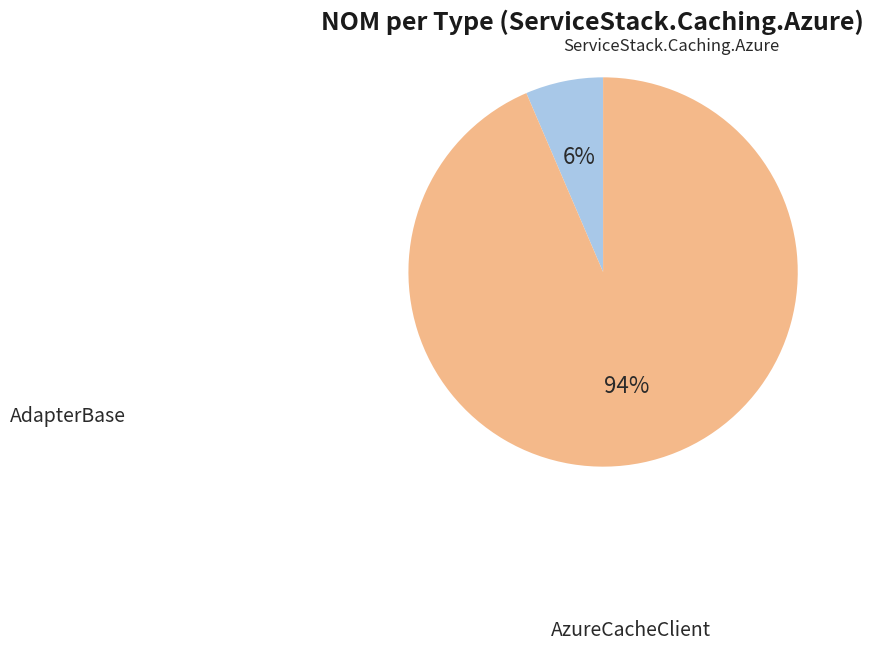

What percentage is the AdapterBase slice, to the nearest percent?

6%